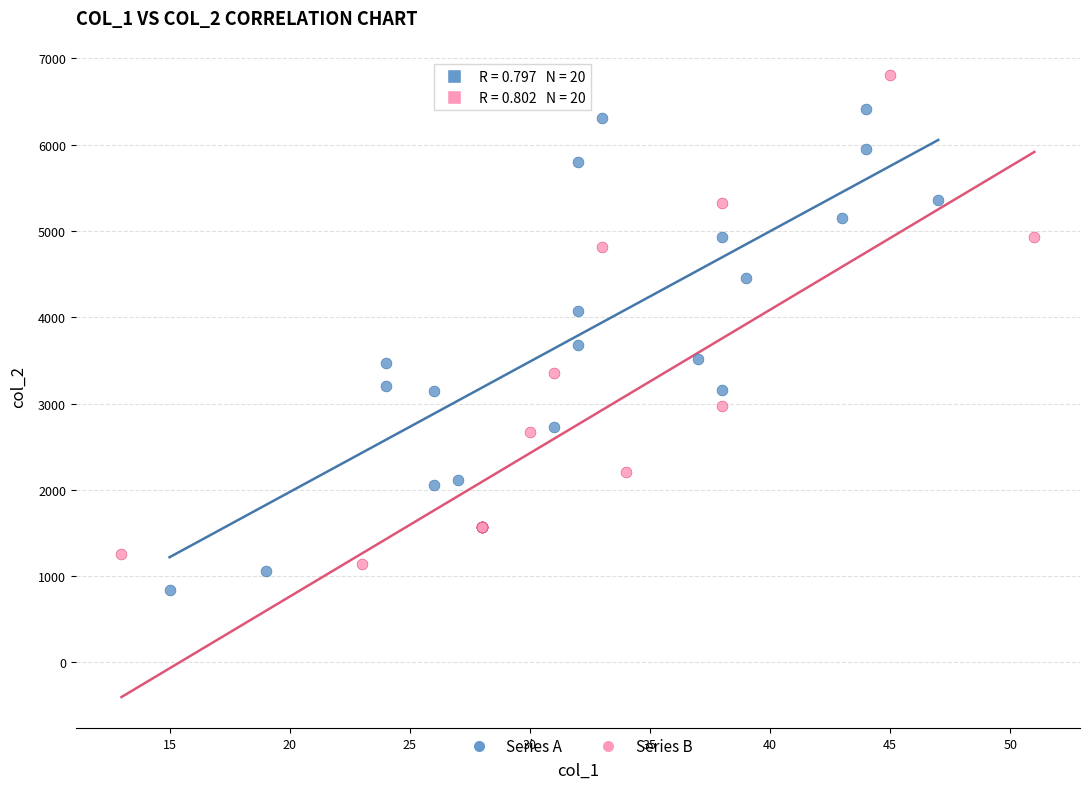

Which series reaches the maximum Y coordinate?

Series B